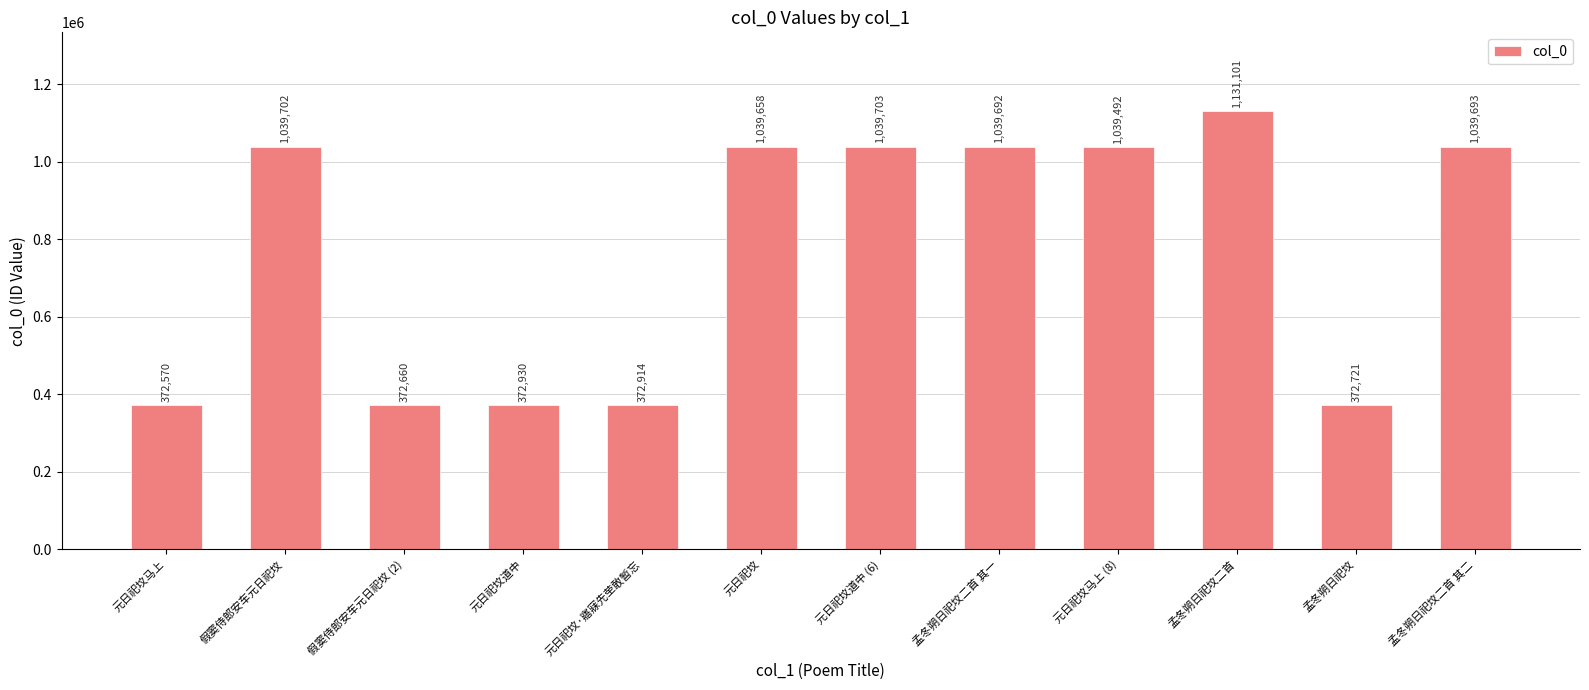

List the labels in order of value, smallest first.

元日祀坟马上, 假窦侍郎安车元日祀坟 (2), 孟冬朔日祀坟, 元日祀坟·寤寐先茔敢暂忘, 元日祀坟道中, 元日祀坟马上 (8), 元日祀坟, 孟冬朔日祀坟二首 其一, 孟冬朔日祀坟二首 其二, 假窦侍郎安车元日祀坟, 元日祀坟道中 (6), 孟冬朔日祀坟二首